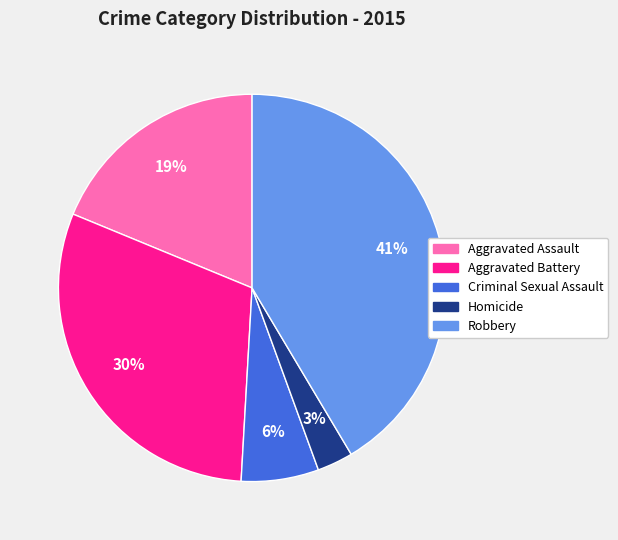

Combined, do Homicide and Robbery account for over 50%?

No